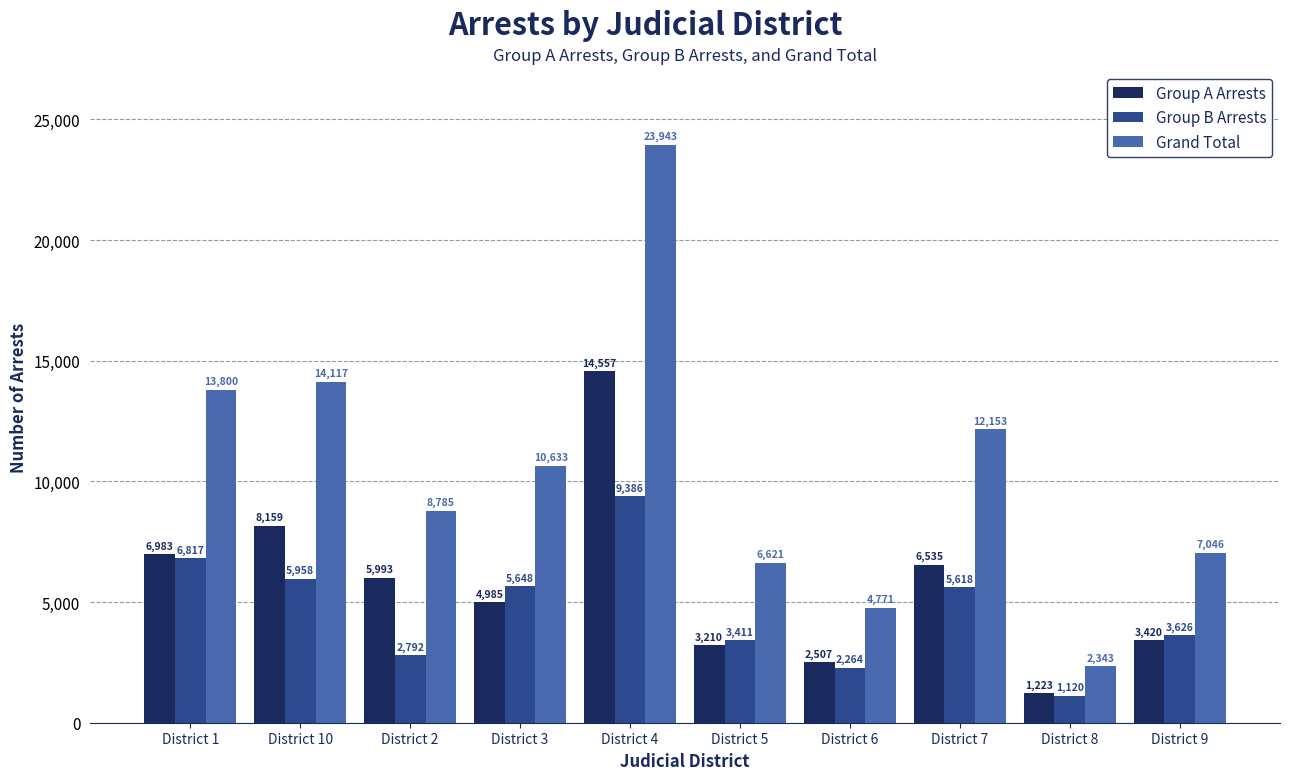

What position from the left is District 3?

4